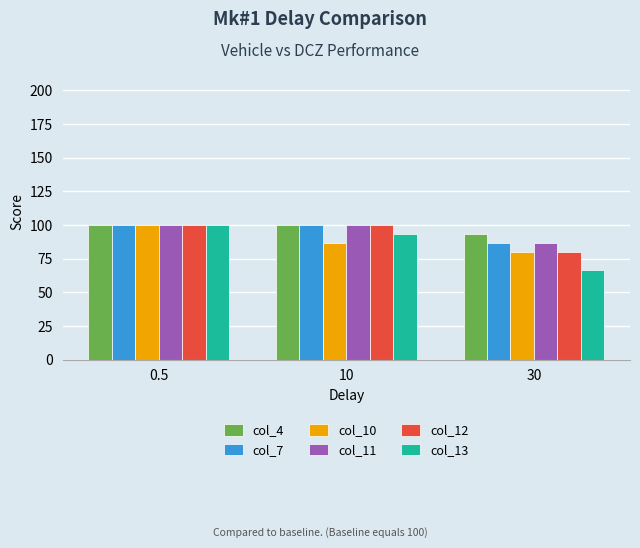

What is the label of the 2nd bar from the left?

10